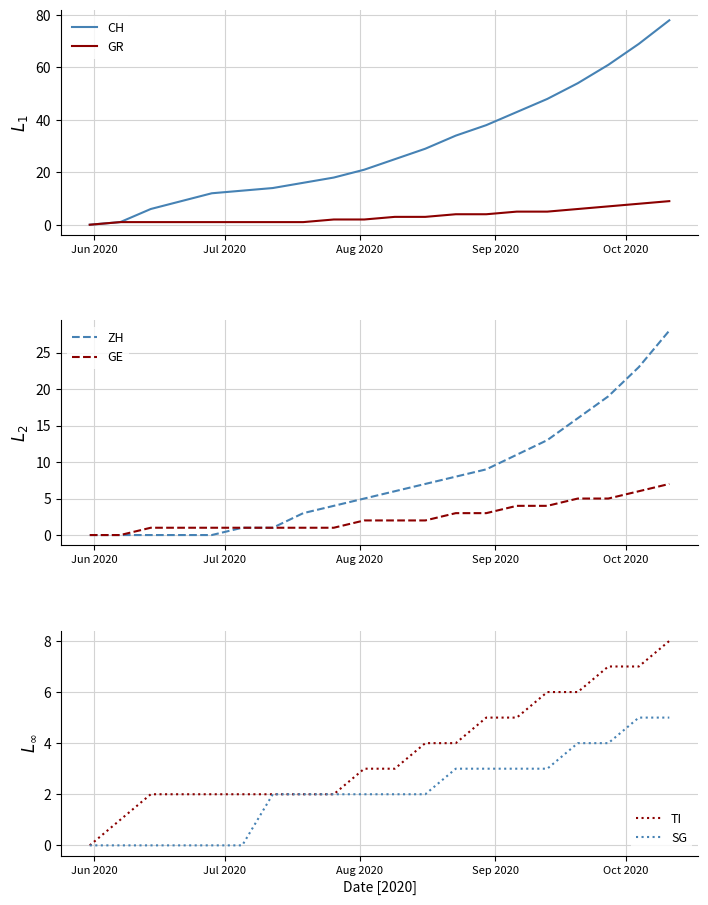

Reading left to right, what are all the values shown in this chart?

CH: 0	1	6	9	12	13	14	16	18	21	25	29	34	38	43	48	54	61	69	78
GR: 0	1	1	1	1	1	1	1	2	2	3	3	4	4	5	5	6	7	8	9
ZH: 0	0	0	0	0	1	1	3	4	5	6	7	8	9	11	13	16	19	23	28
GE: 0	0	1	1	1	1	1	1	1	2	2	2	3	3	4	4	5	5	6	7
TI: 0	1	2	2	2	2	2	2	2	3	3	4	4	5	5	6	6	7	7	8
SG: 0	0	0	0	0	0	2	2	2	2	2	2	3	3	3	3	4	4	5	5